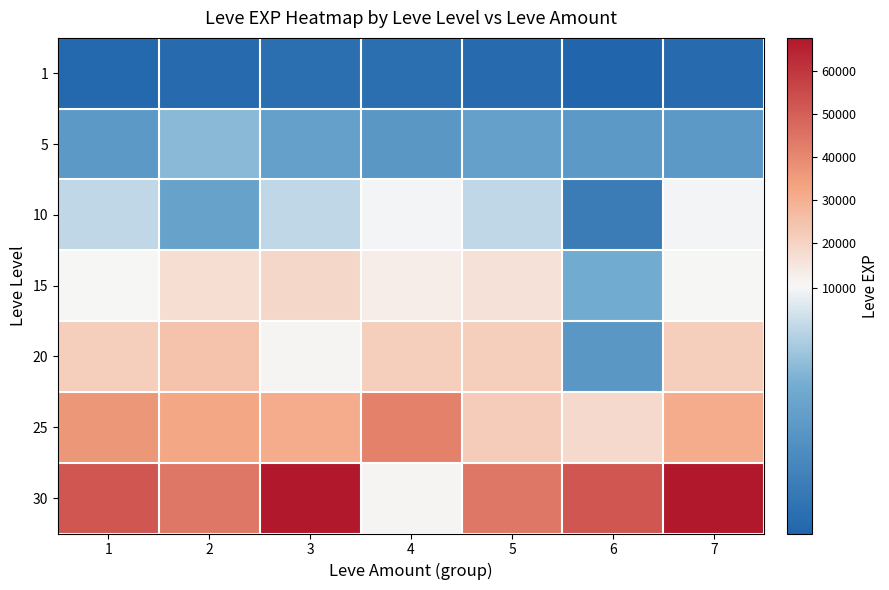

Which series has the widest spread of values?

30